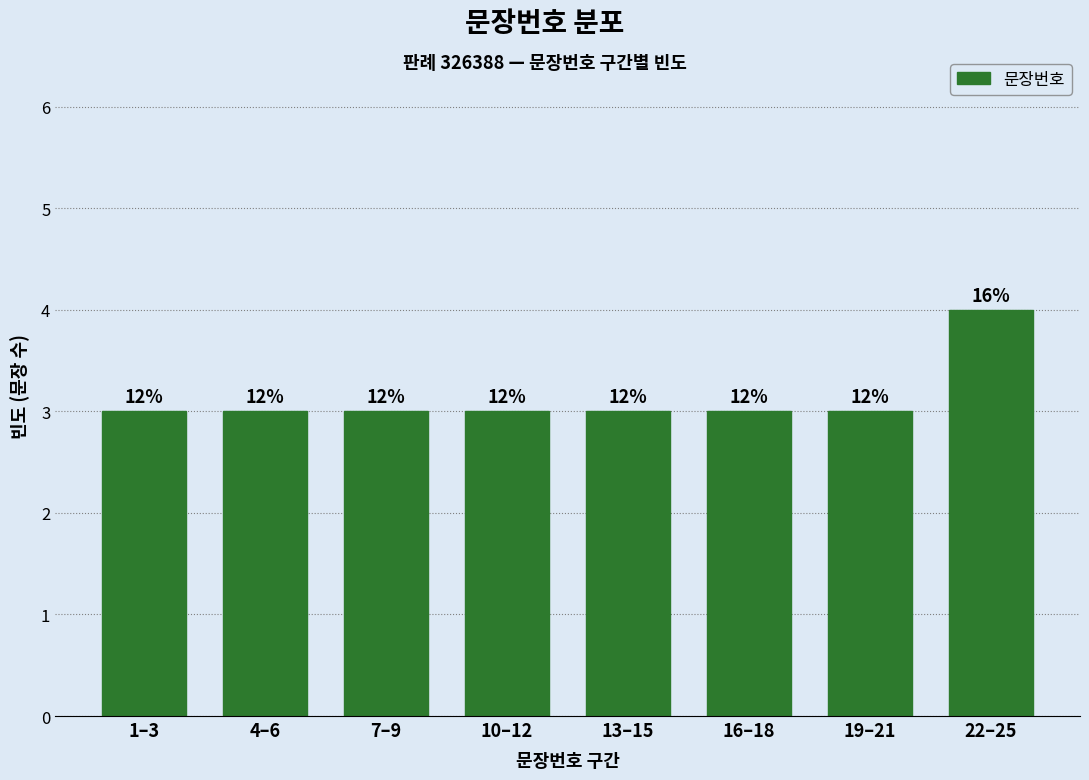

How many bars are there in total?

8